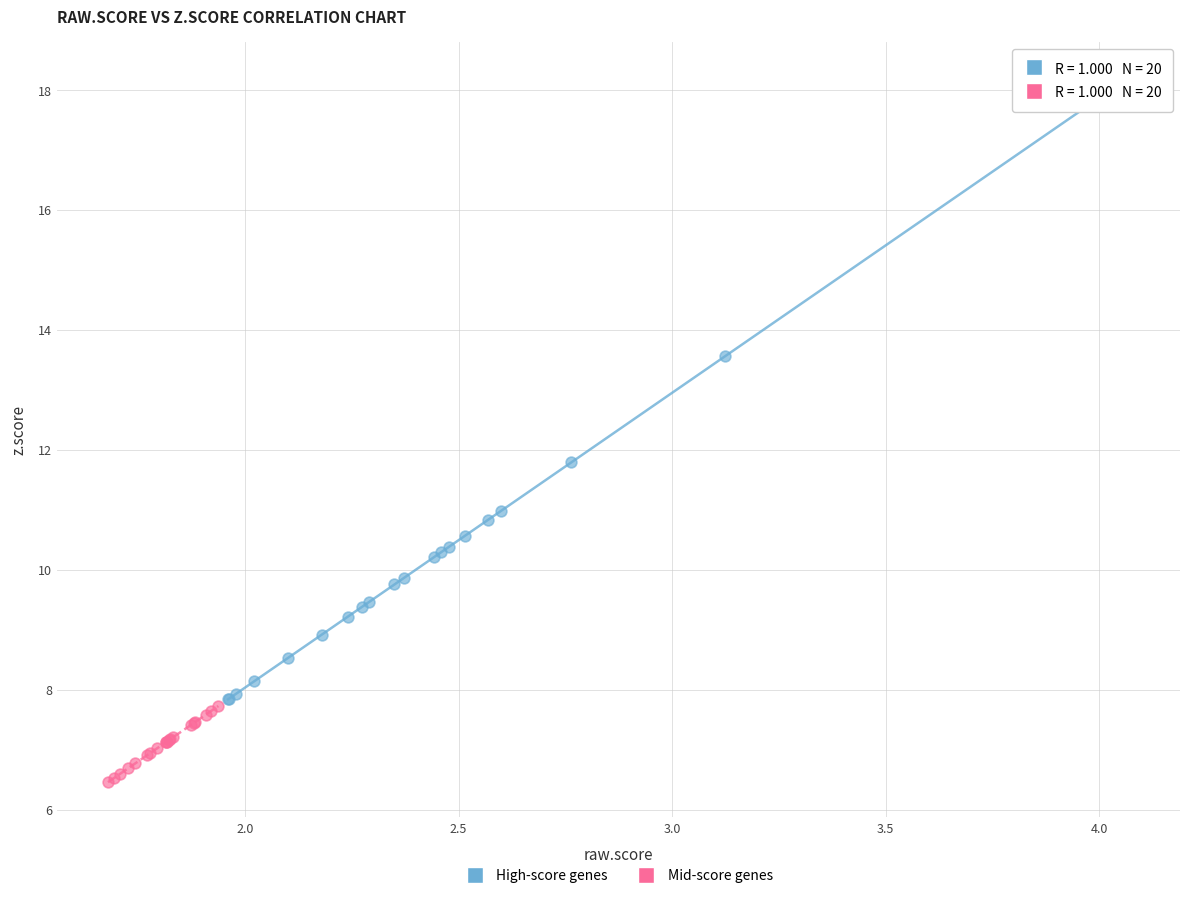

Which series contains the lowest Y value?

Mid-score genes